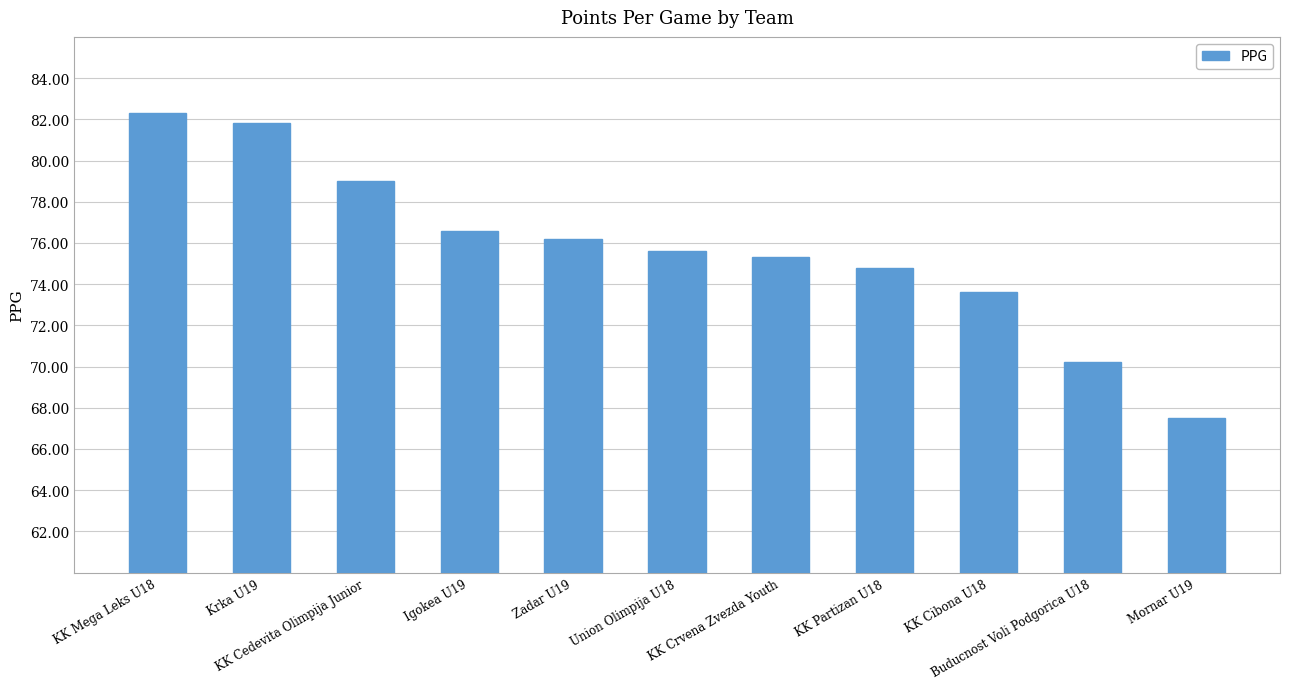

Are the bars grouped side by side (vs. stacked)?

No